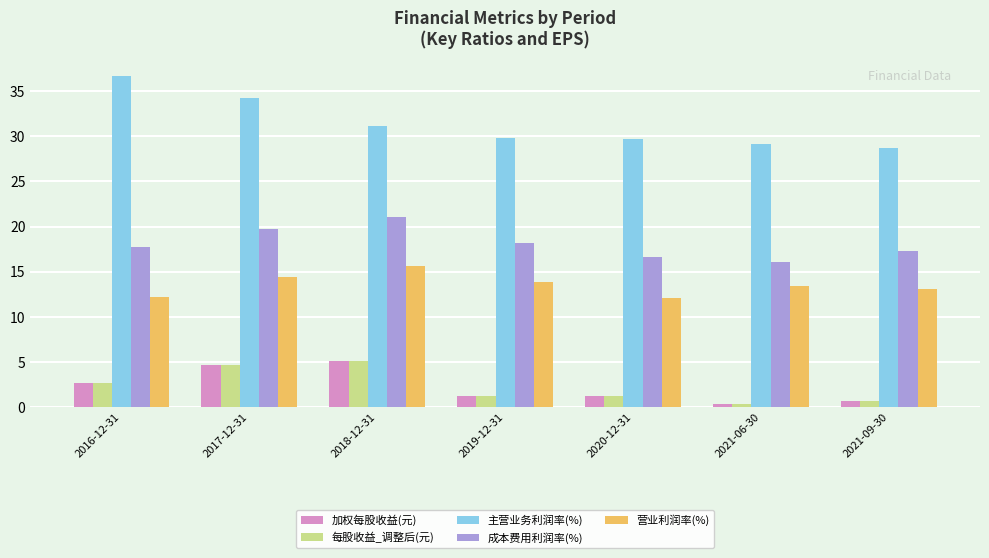

Which label corresponds to the largest value in the chart?

2016-12-31